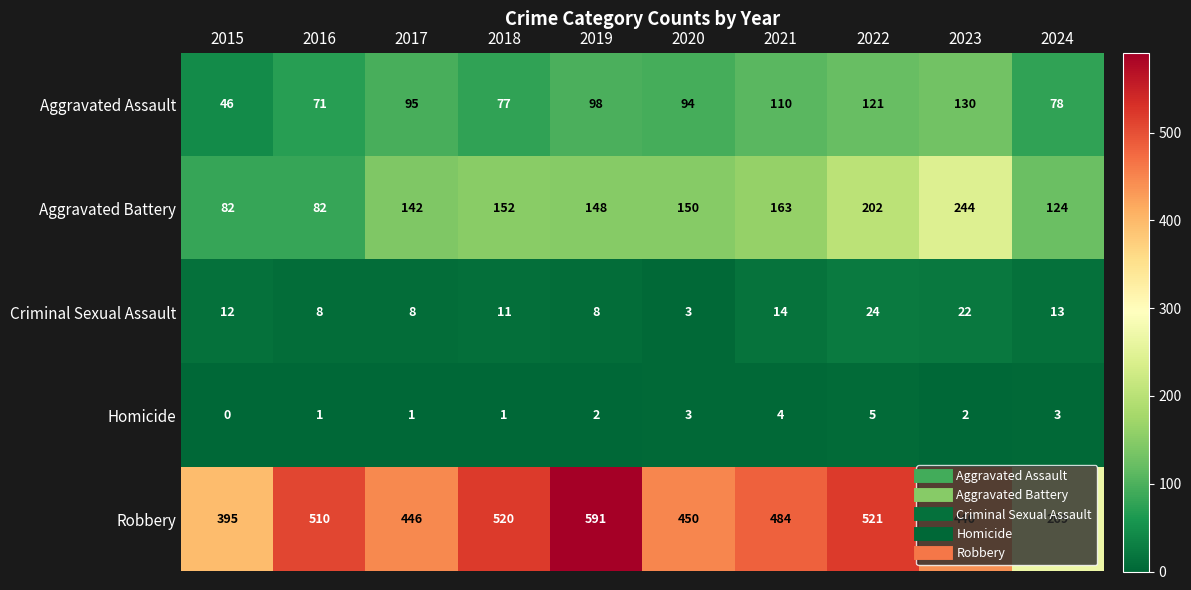

Read the Homicide value at 2020.

3